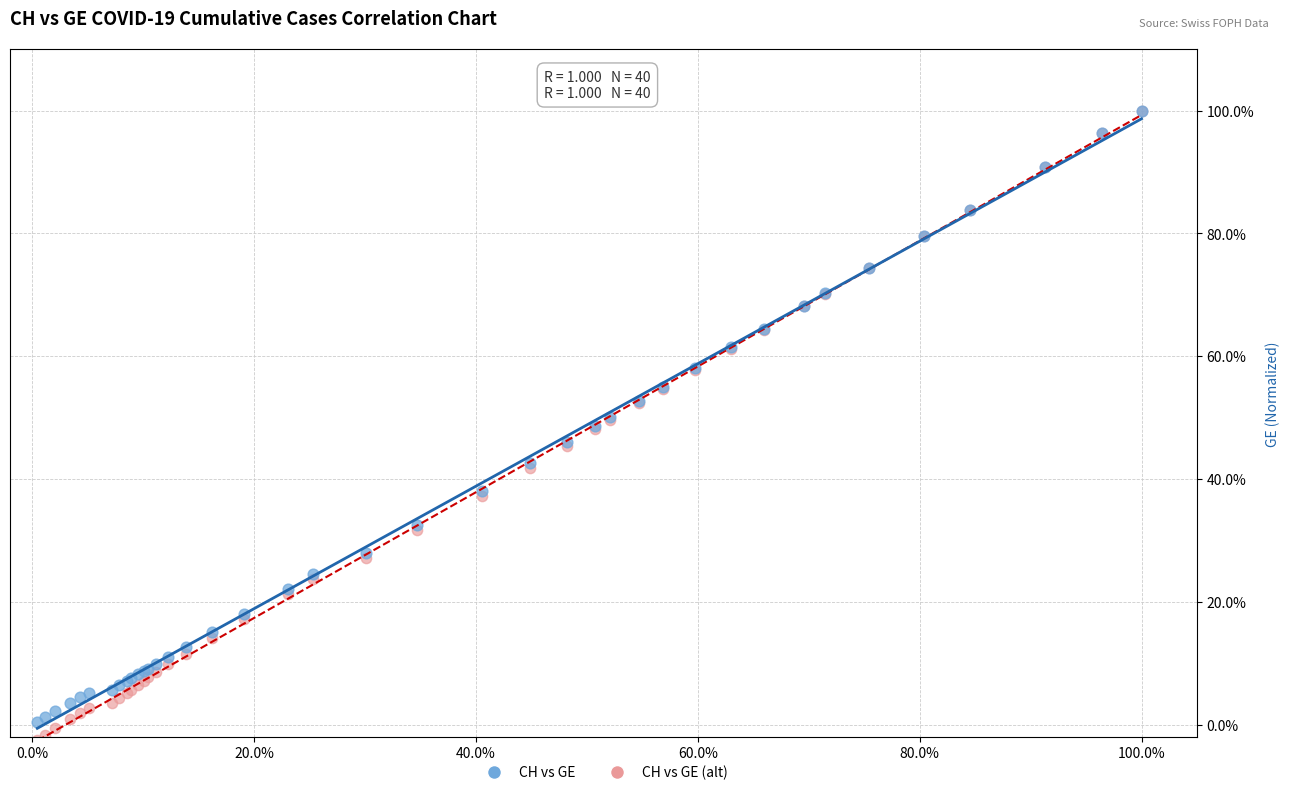

What are all the series names shown in the legend?

CH vs GE, CH vs GE (alt)